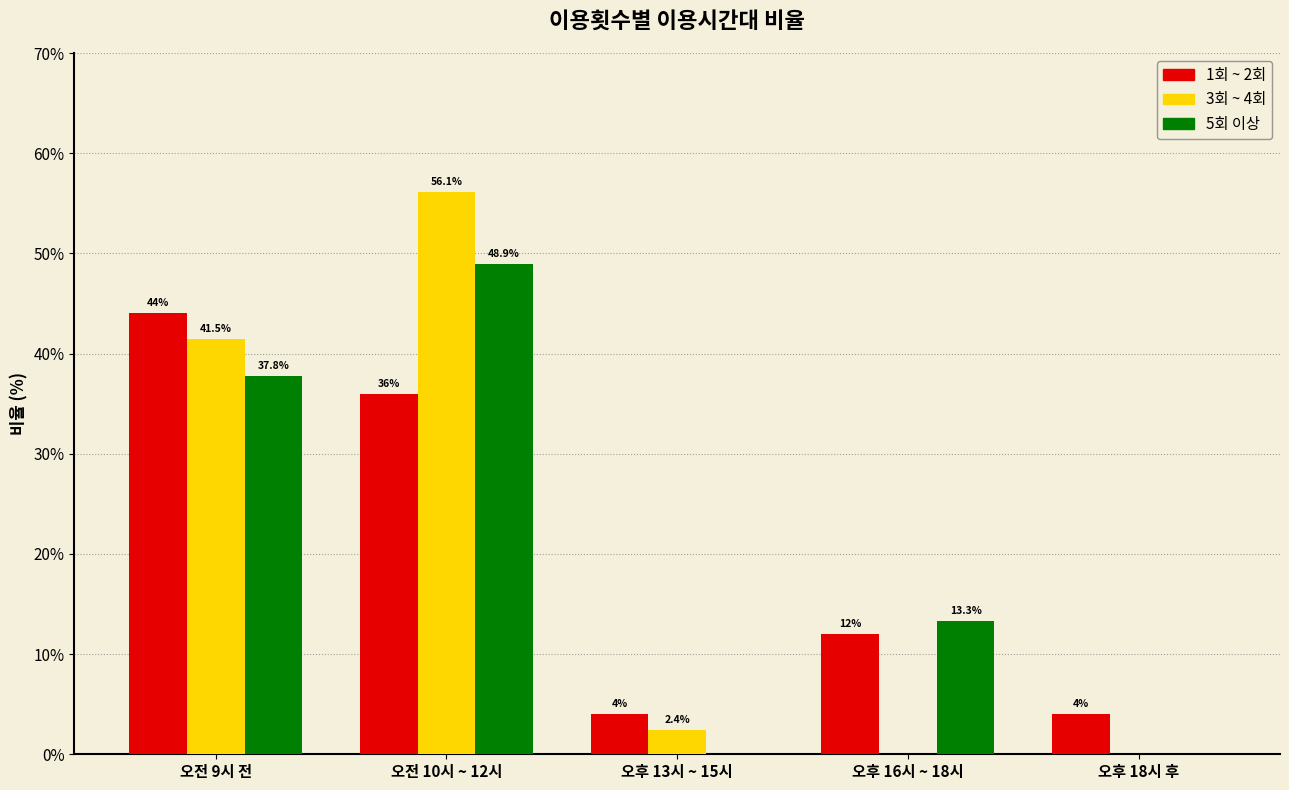

Reading left to right, extract all data points from this chart.

1회 ~ 2회: 오전 9시 전=44.0	오전 10시 ~ 12시=36.0	오후 13시 ~ 15시=4.0	오후 16시 ~ 18시=12.0	오후 18시 후=4.0
3회 ~ 4회: 오전 9시 전=41.5	오전 10시 ~ 12시=56.1	오후 13시 ~ 15시=2.4	오후 16시 ~ 18시=0.0	오후 18시 후=0.0
5회 이상: 오전 9시 전=37.8	오전 10시 ~ 12시=48.9	오후 13시 ~ 15시=0.0	오후 16시 ~ 18시=13.3	오후 18시 후=0.0